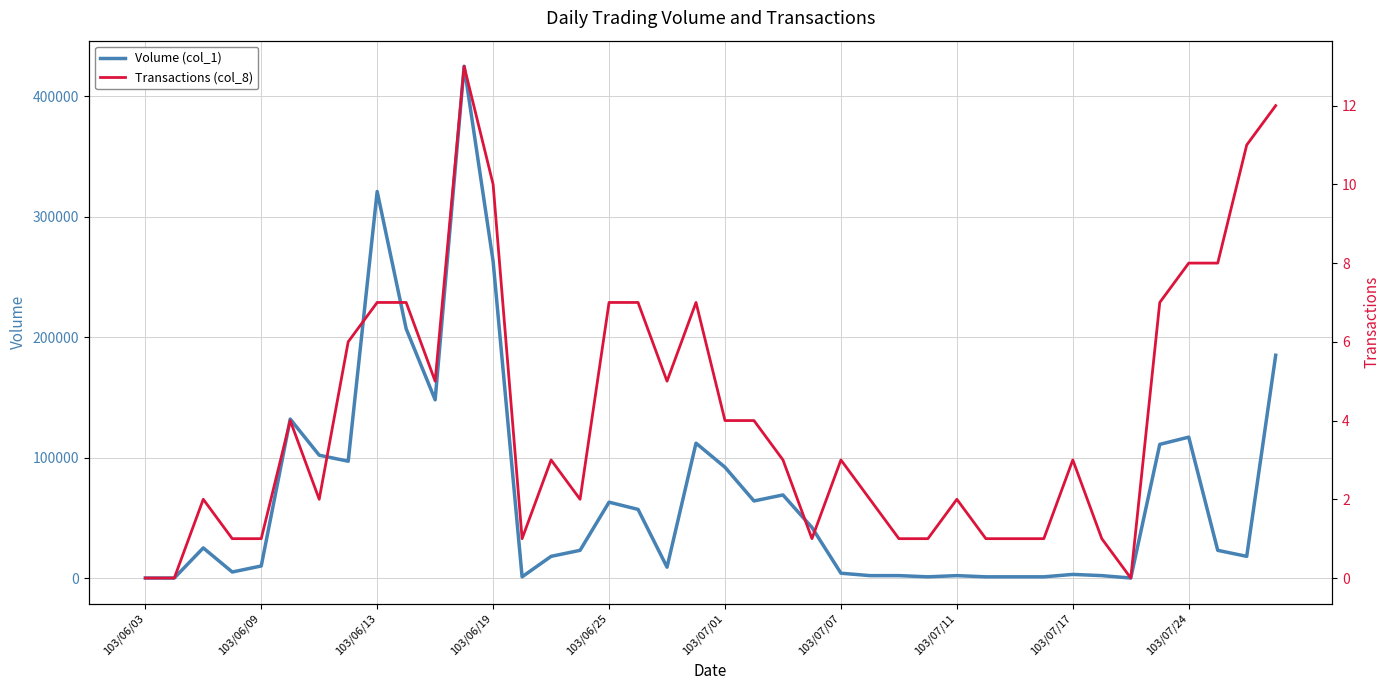

In Transactions (col_8), how many points are higher than both neighbors (excluding endpoints)?

8